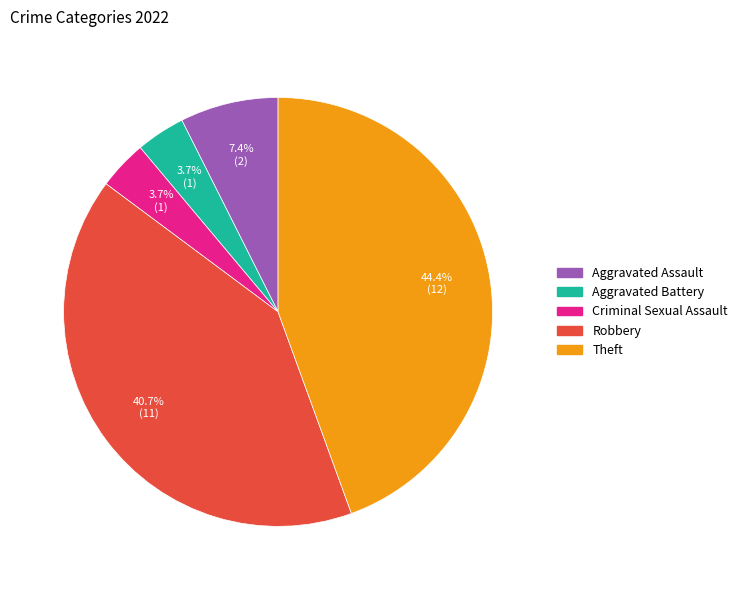

To the nearest percent, what is the difference between the largest and smallest slice percentages?

41%